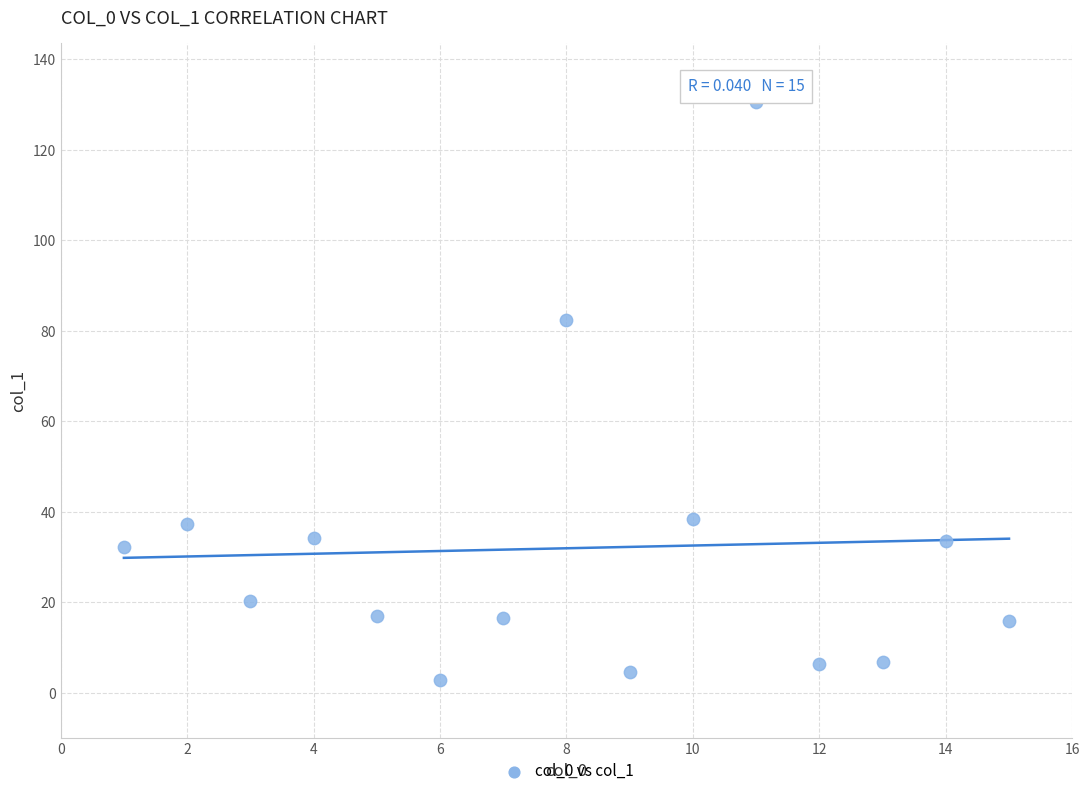

What is the range of X values (max minus min)?

14.0